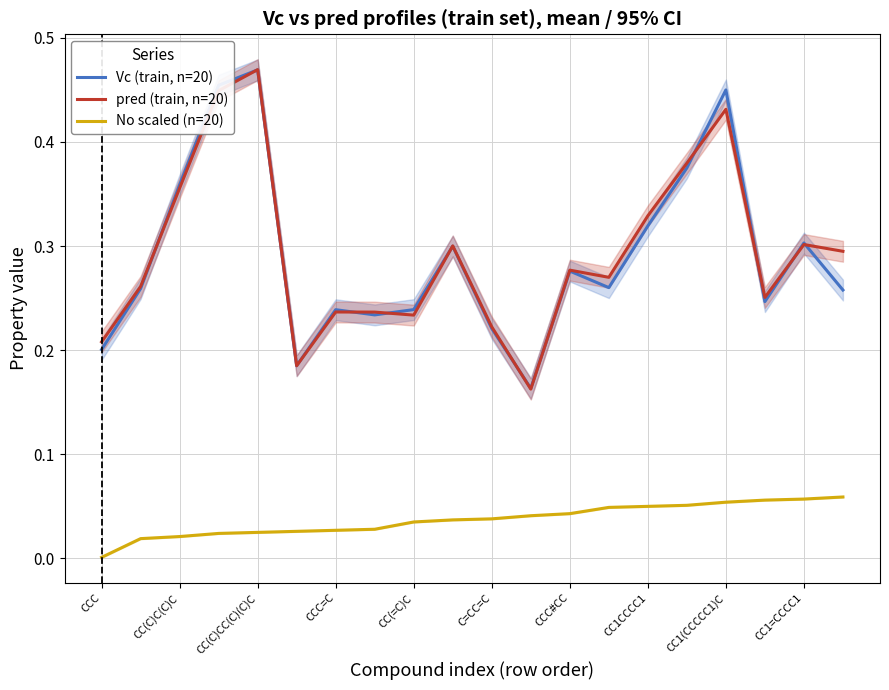

Is it true that No scaled (n=20) equals 0.0 at CC1=CCCC1?

False